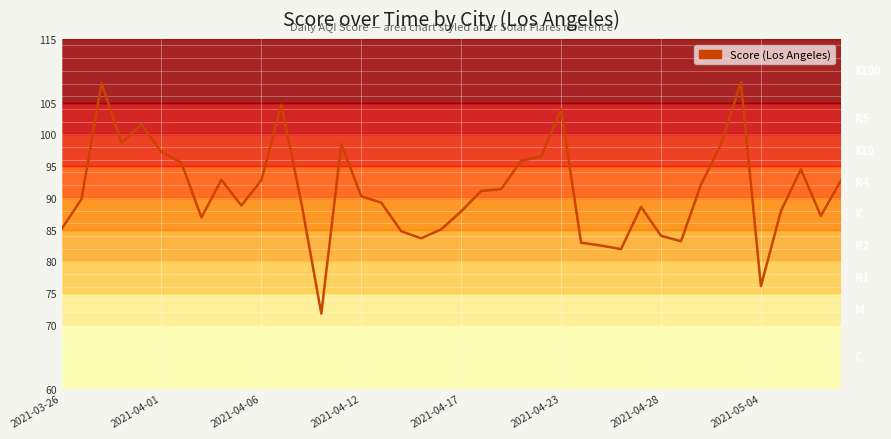

What is the smallest value displayed?

71.8